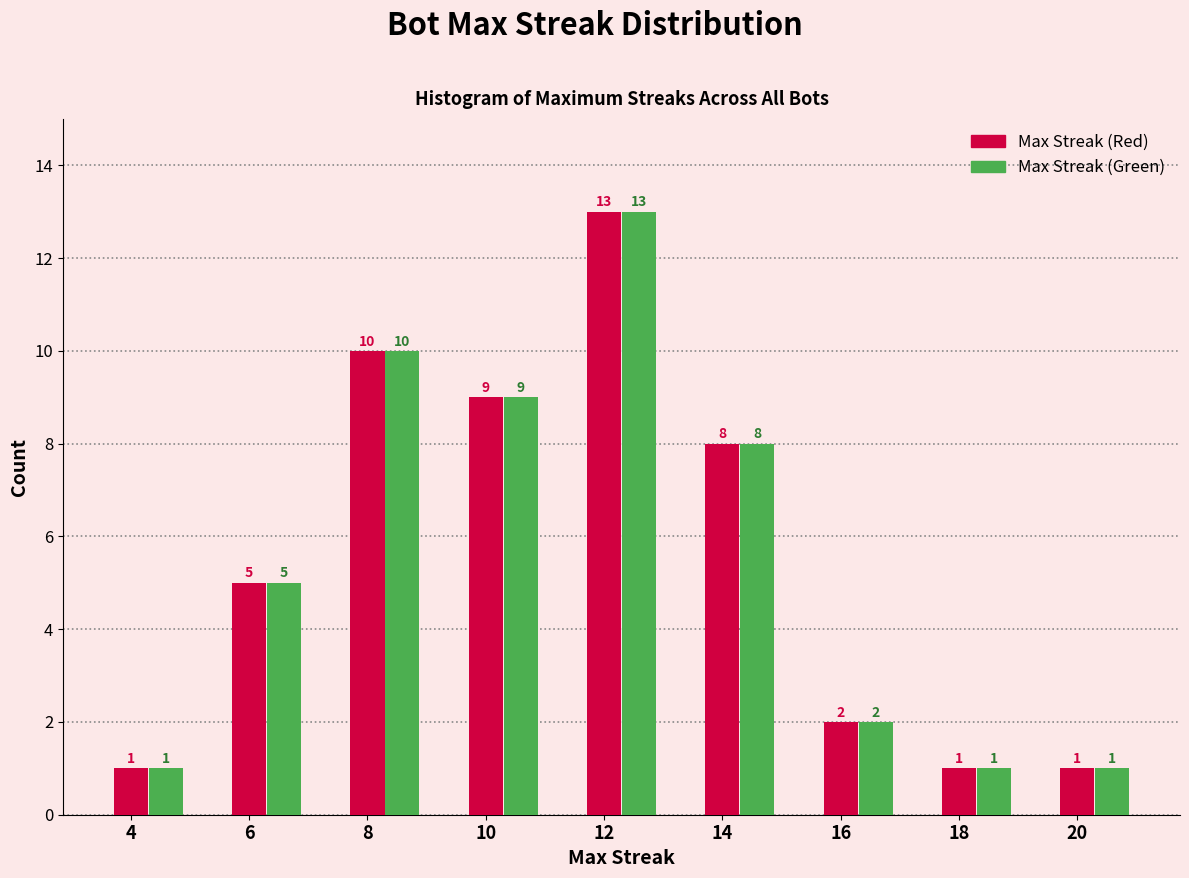

Is the value of Max Streak (Green) at 16 greater than the value of Max Streak (Red) at 8?

No